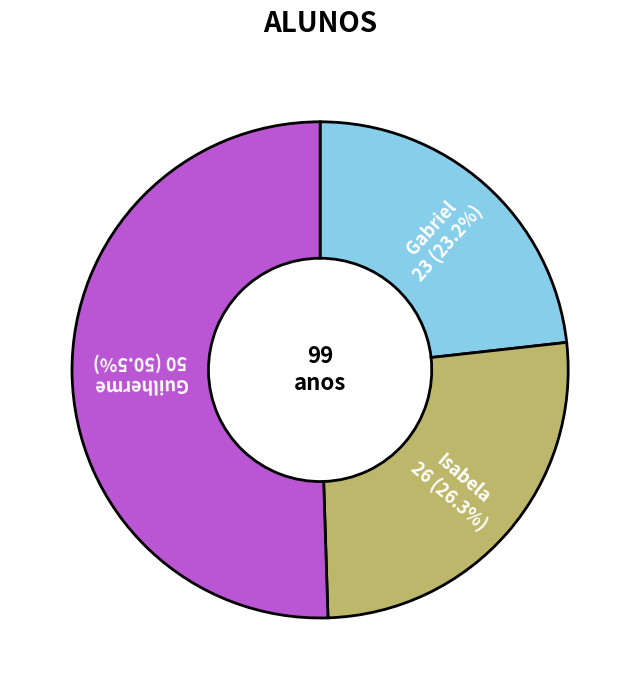

How many slices are in this pie chart?

3